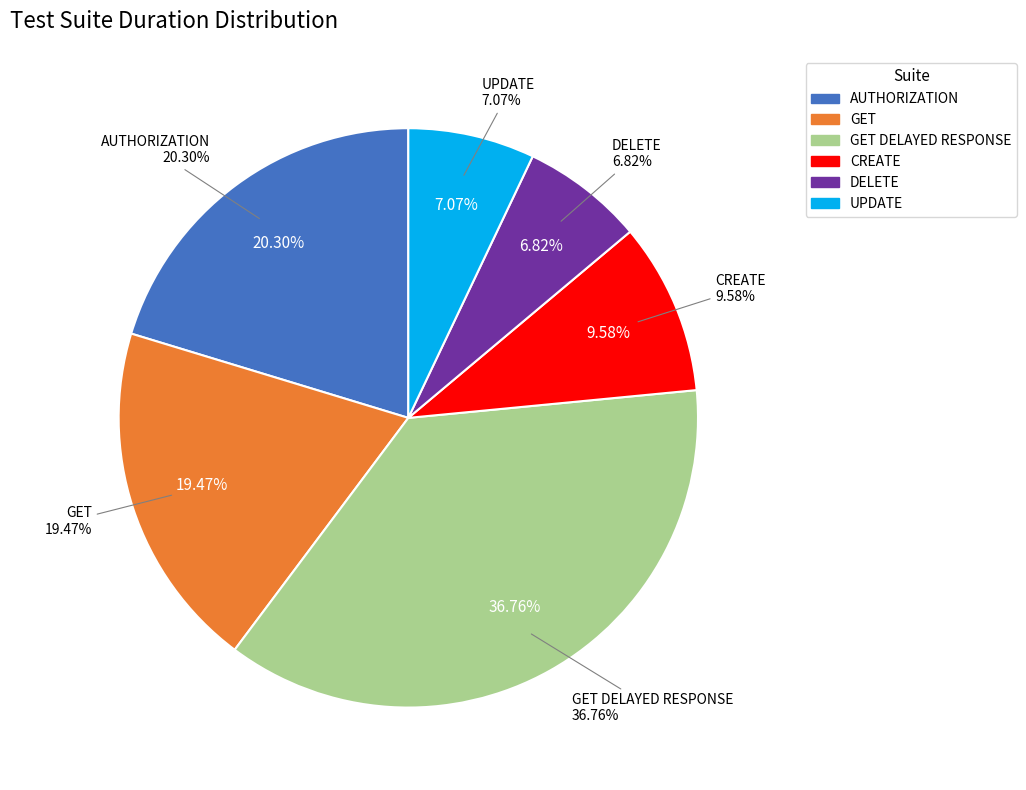

Count the number of slices in the pie.

6